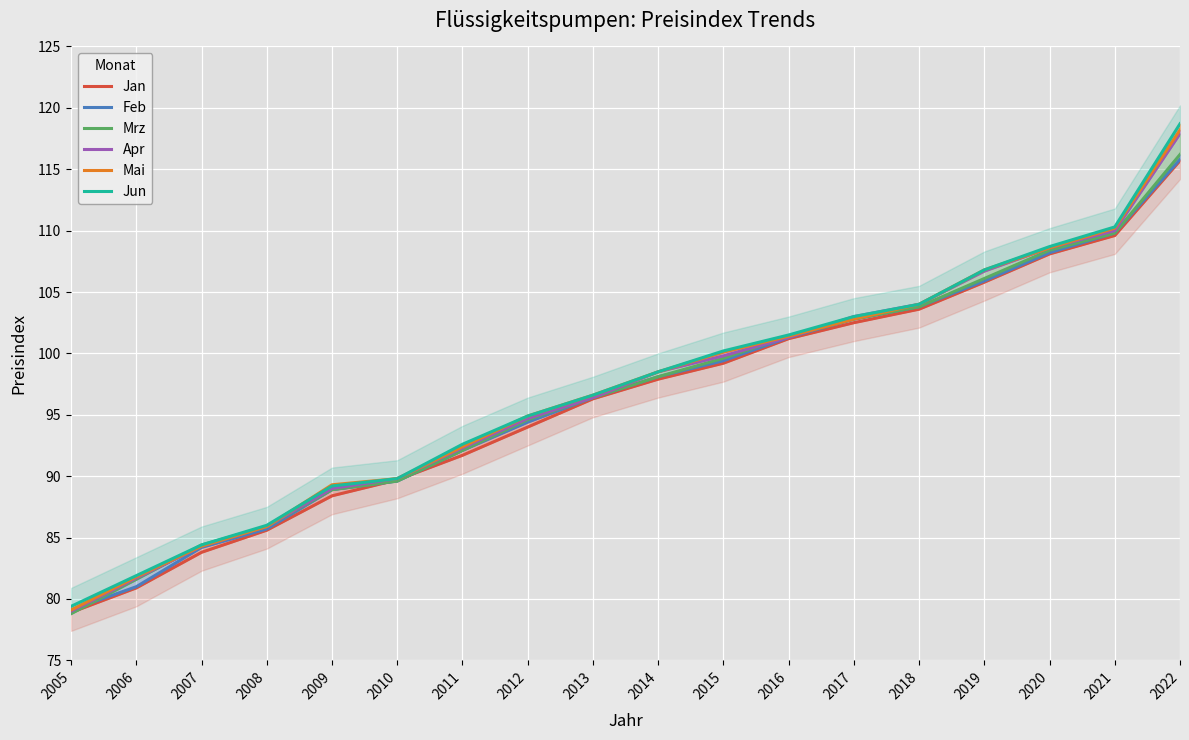

What is the spread (max minus min) of values at 2016?

0.3